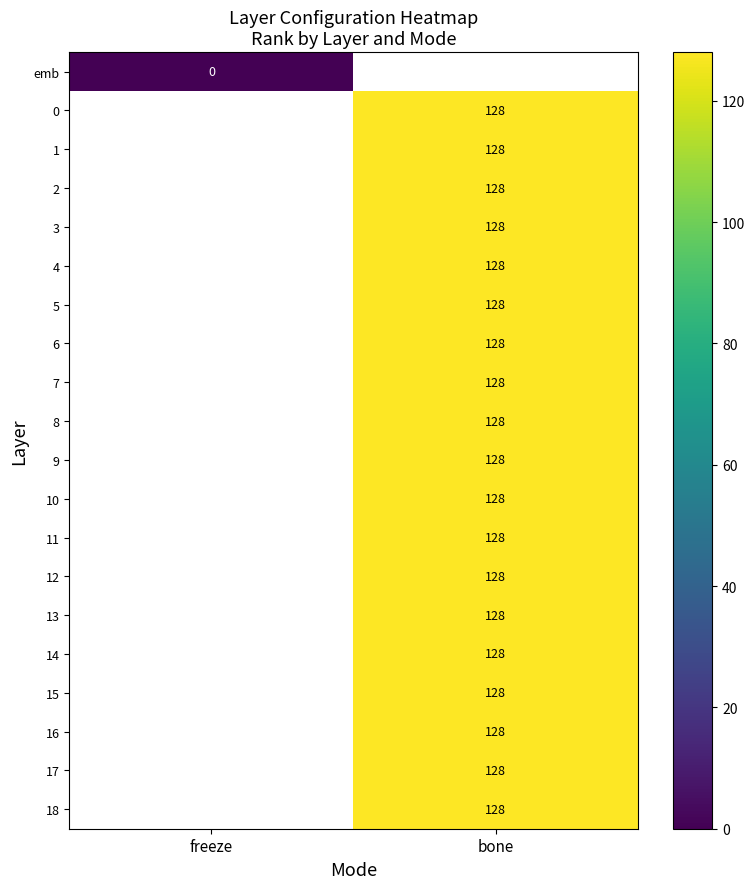

The 15 series shows 44 at bone. True or false?

False